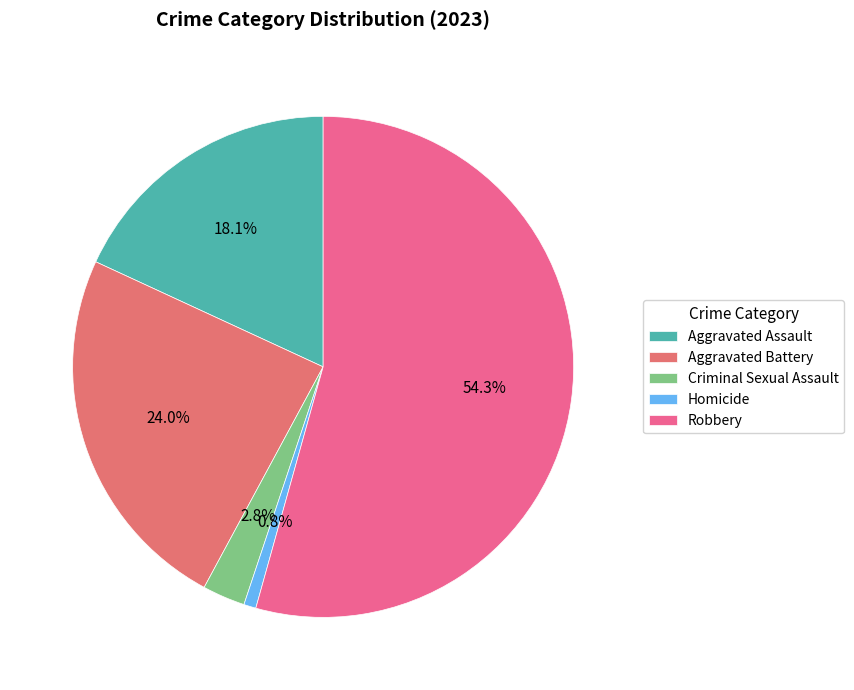

Rank the categories by value from lowest to highest.

Homicide, Criminal Sexual Assault, Aggravated Assault, Aggravated Battery, Robbery